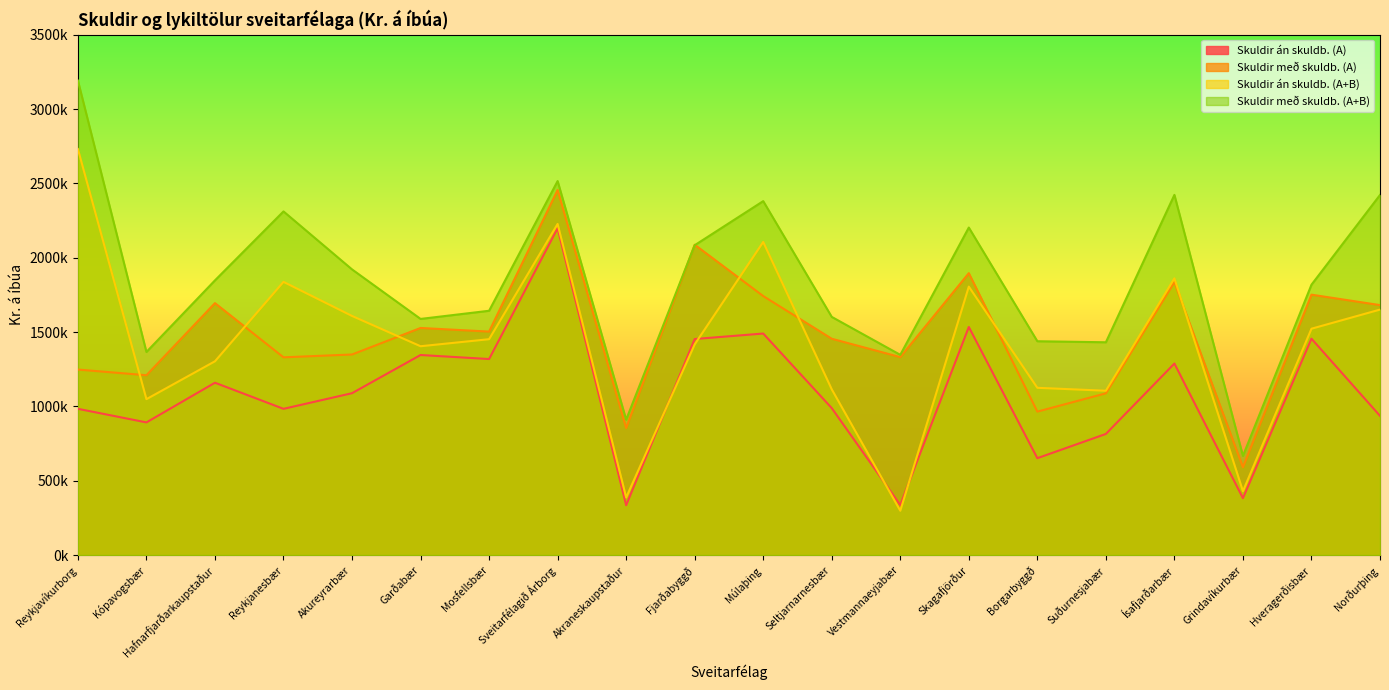

How many intersections are there between Skuldir með skuldb. (A) and Skuldir með skuldb. (A+B)?

2